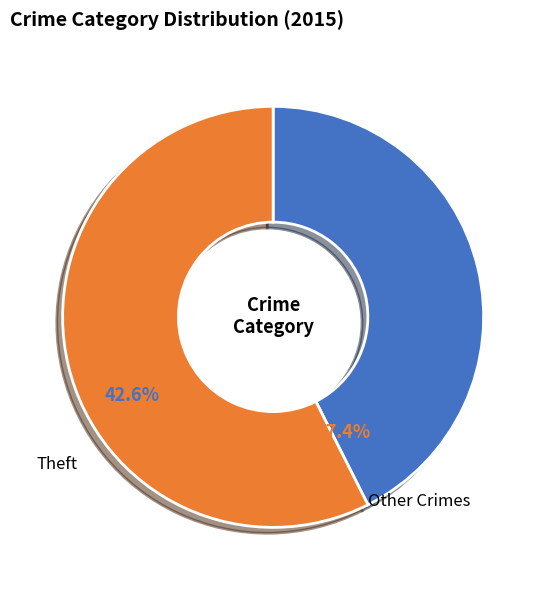

Is there a majority slice in this chart?

Yes